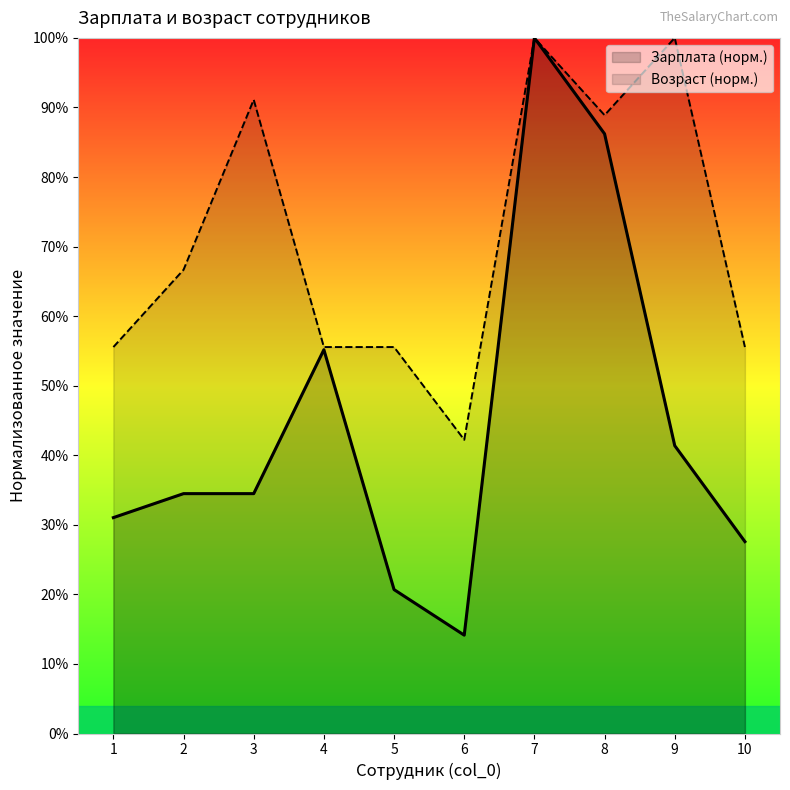

True or false: Зарплата (норм.) has more than 1 points higher than both neighbors.

True